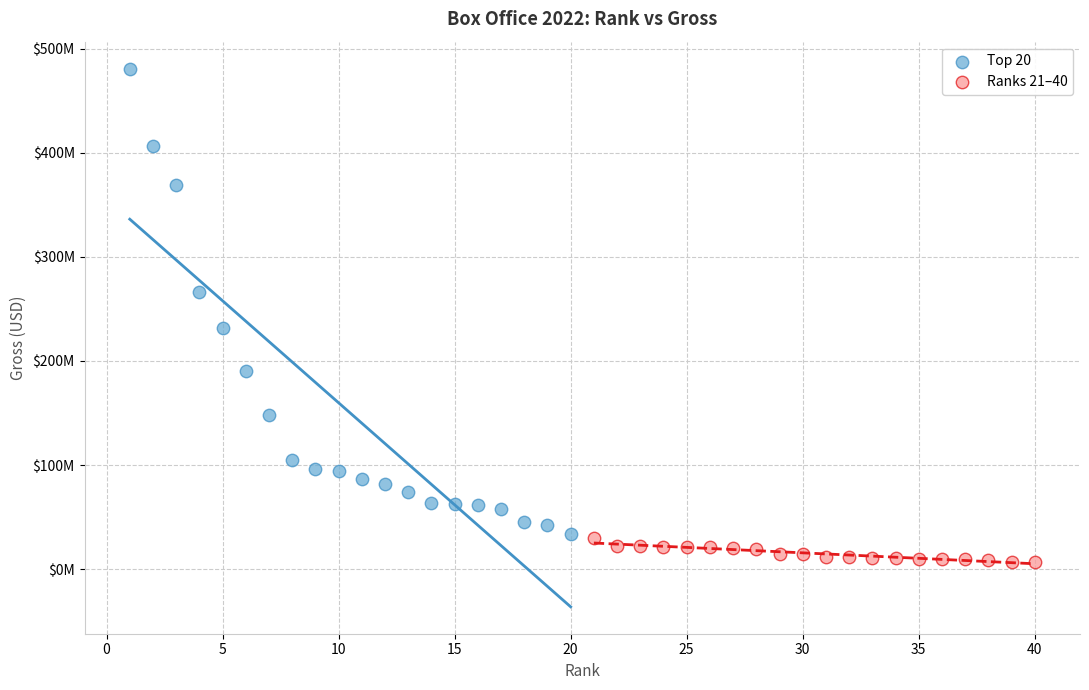

What are all the series names shown in the legend?

Top 20, Ranks 21–40